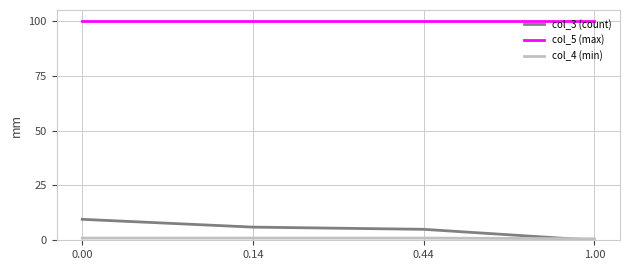

True or false: col_5 (max) has more than 2 points higher than both neighbors.

False